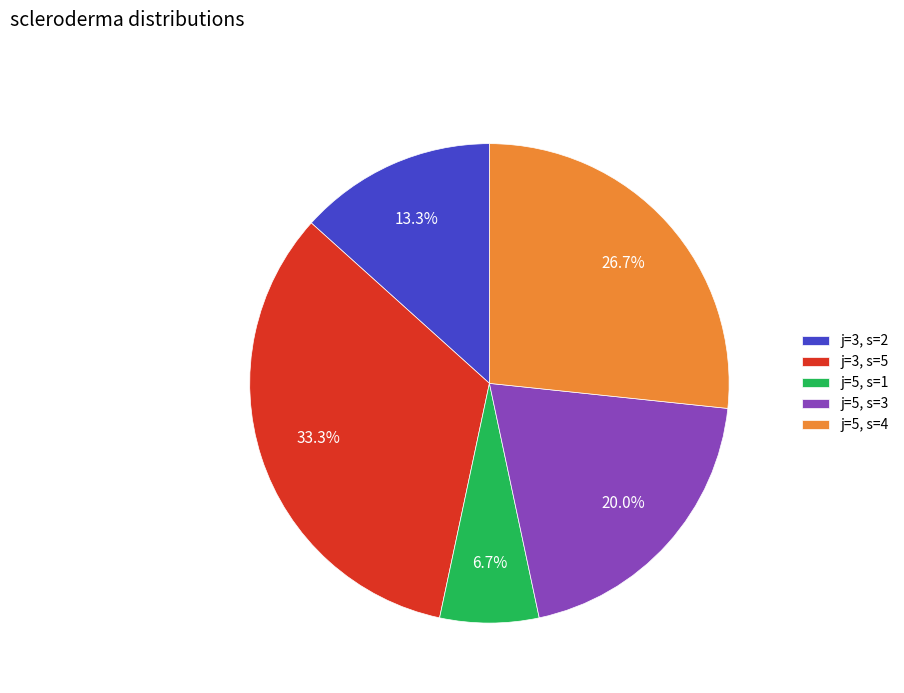

Approximately how many times larger is the value at j=3, s=2 compared to j=5, s=4?

0.5